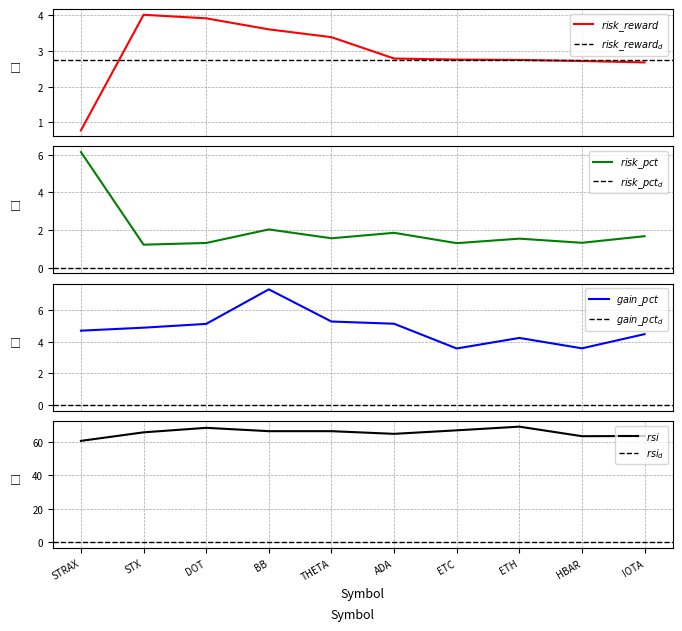

True or false: risk_pct has more than 1 interior local peaks.

True